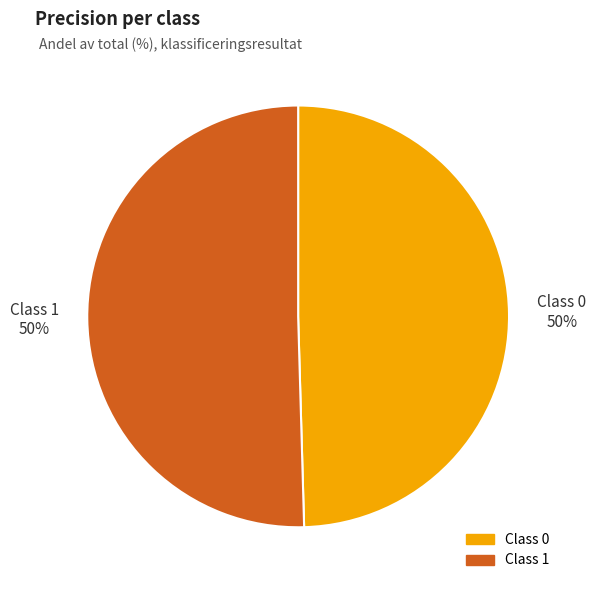

To the nearest percent, what is the average slice percentage?

50%